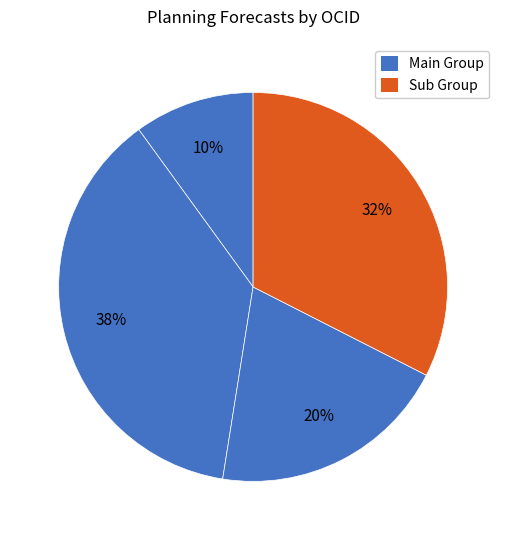

Count the number of slices in the pie.

4